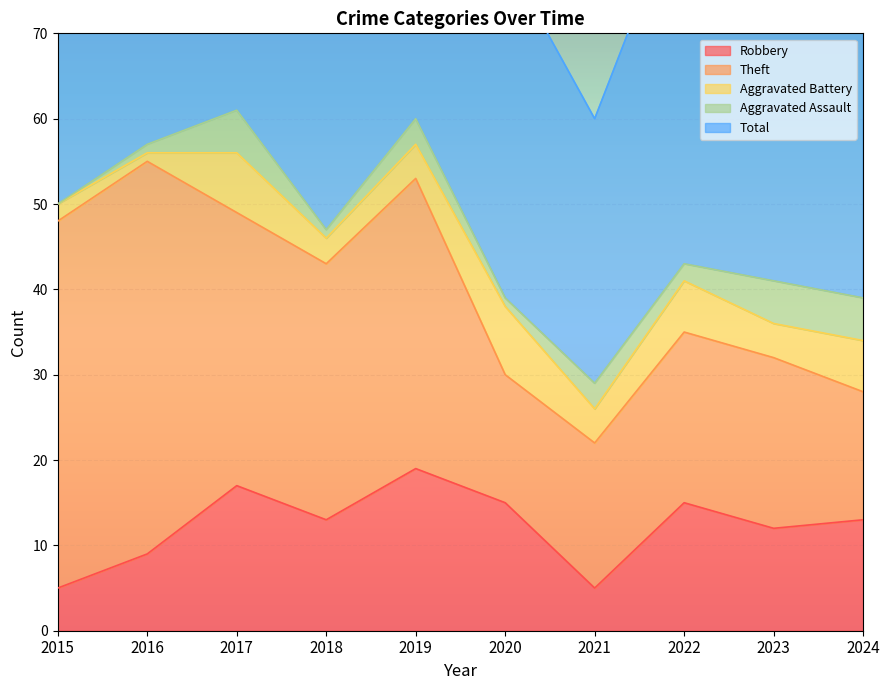

True or false: Theft and Aggravated Battery cross at least once.

False